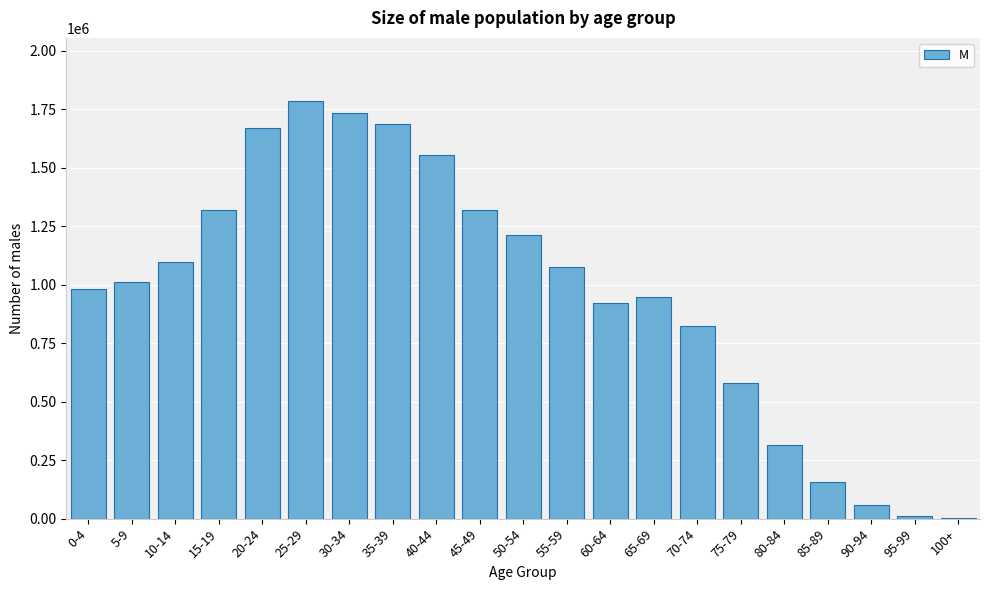

What is the ratio of the value at 55-59 to the value at 65-69?

1.1